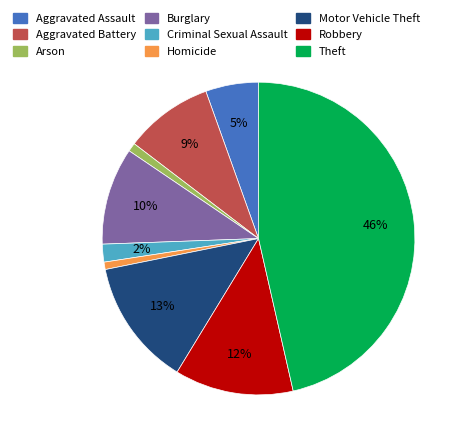

To the nearest percent, what is the difference between the Burglary and Arson slice percentages?

9%